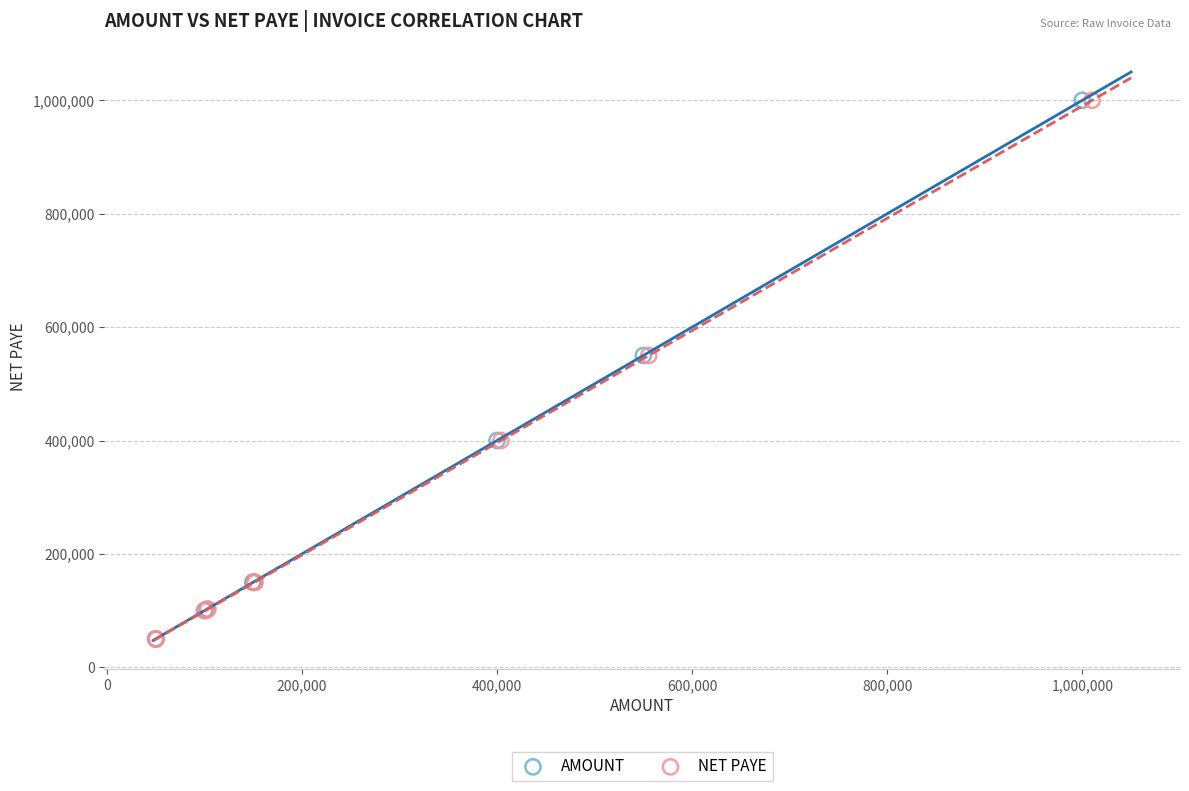

What are all the series names shown in the legend?

AMOUNT, NET PAYE